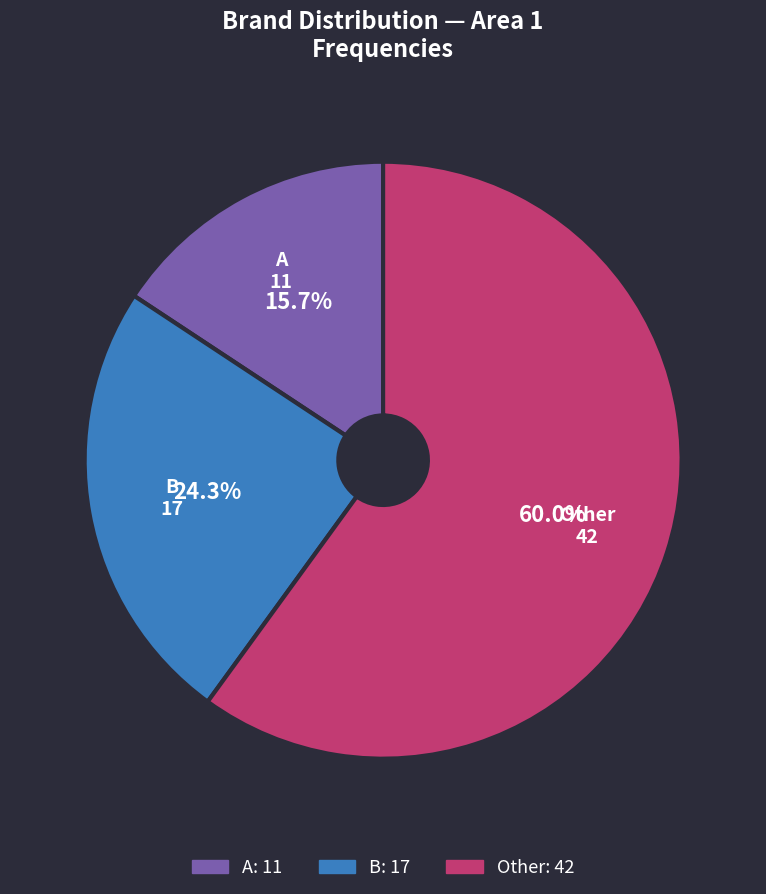

What percentage is NOT represented by Other?

40.0%